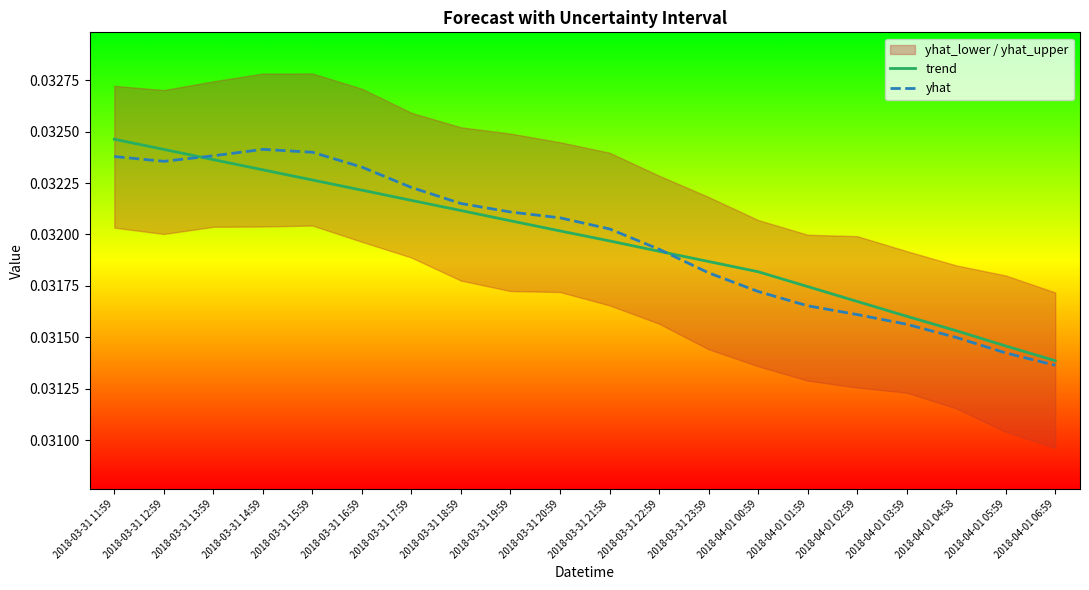

What is the label of the 17th point from the right?

2018-03-31 14:59